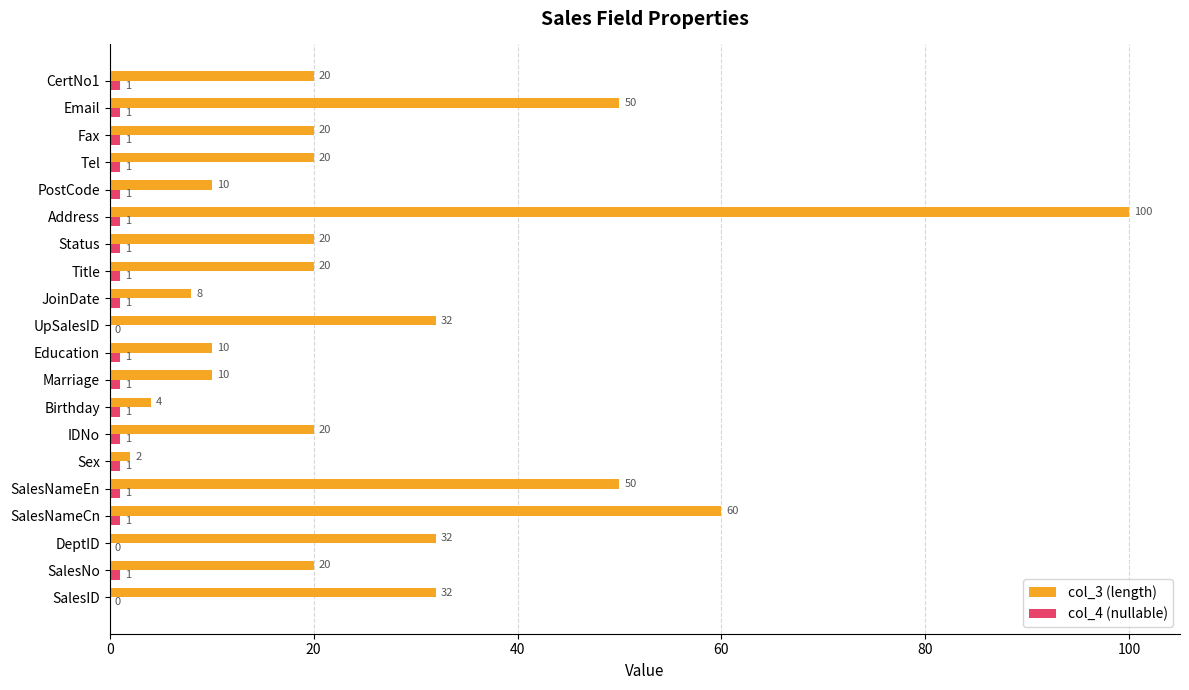

Count the number of categories in the chart.

20